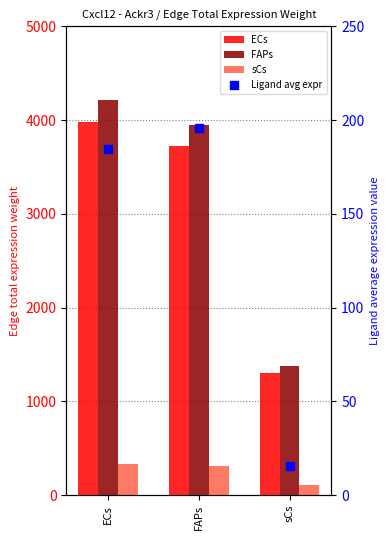

At how many categories does at least one series exceed 156?

3